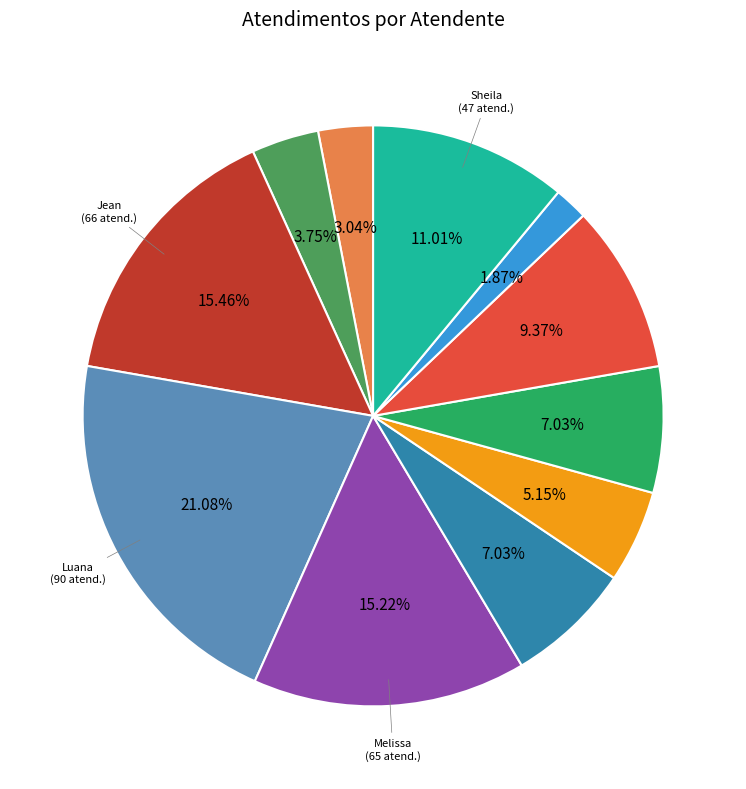

Is there a majority slice in this chart?

No